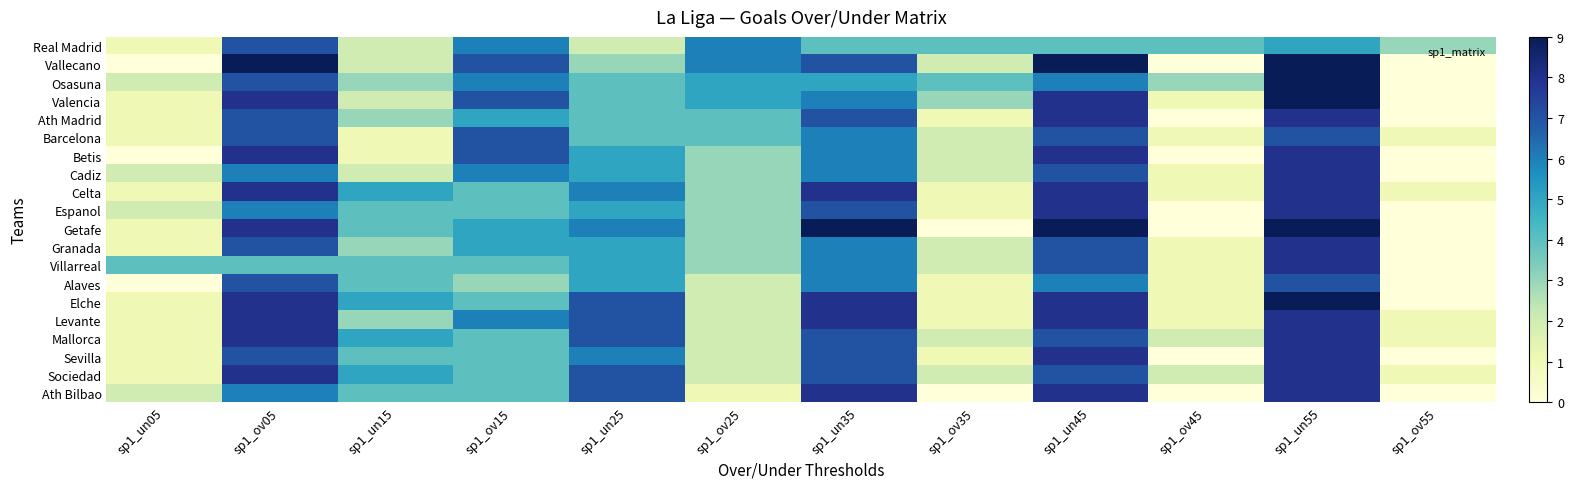

Which category has the highest value across all series?

sp1_ov05